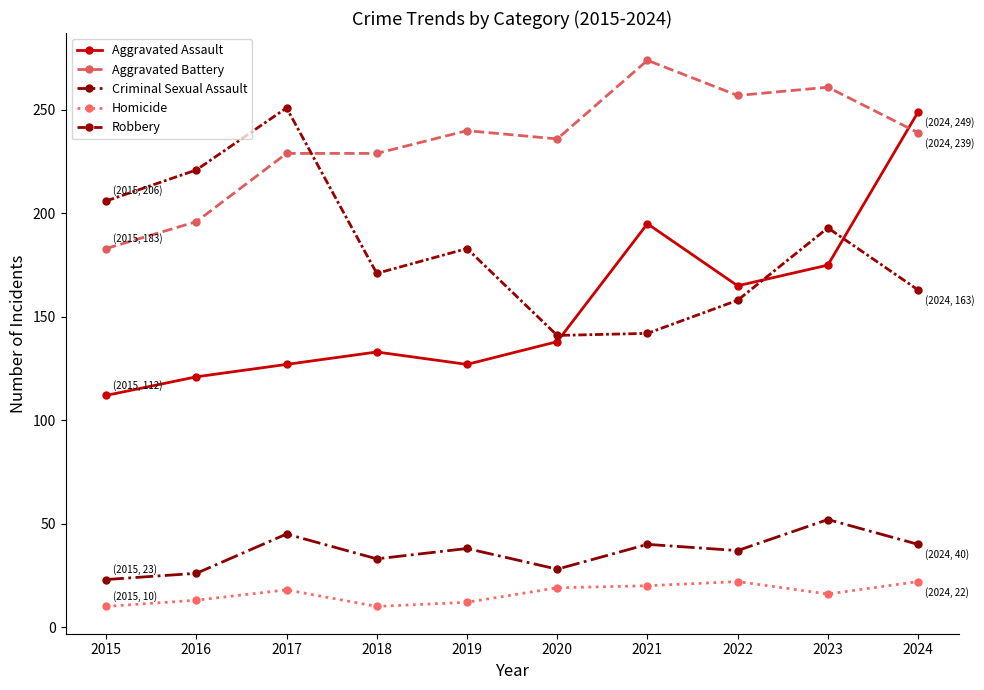

The value of Aggravated Assault at 2023 is 175. True or false?

True